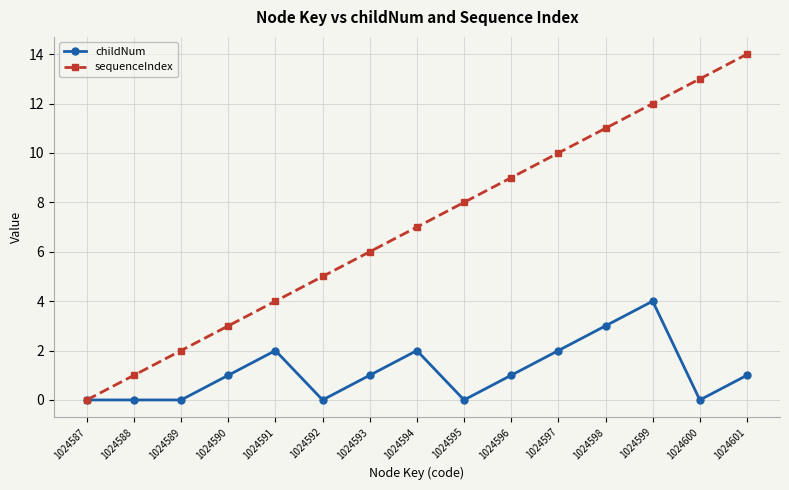

At which label is sequenceIndex closest to 7?

1024594